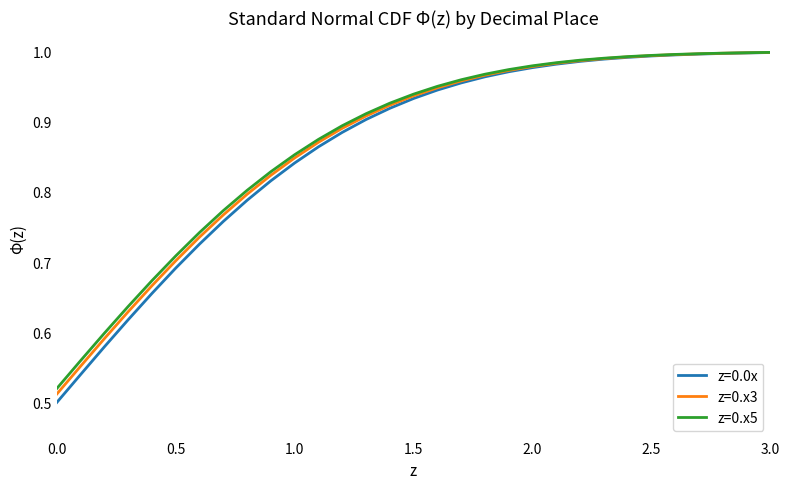

Which series has the widest spread of values?

z=0.0x